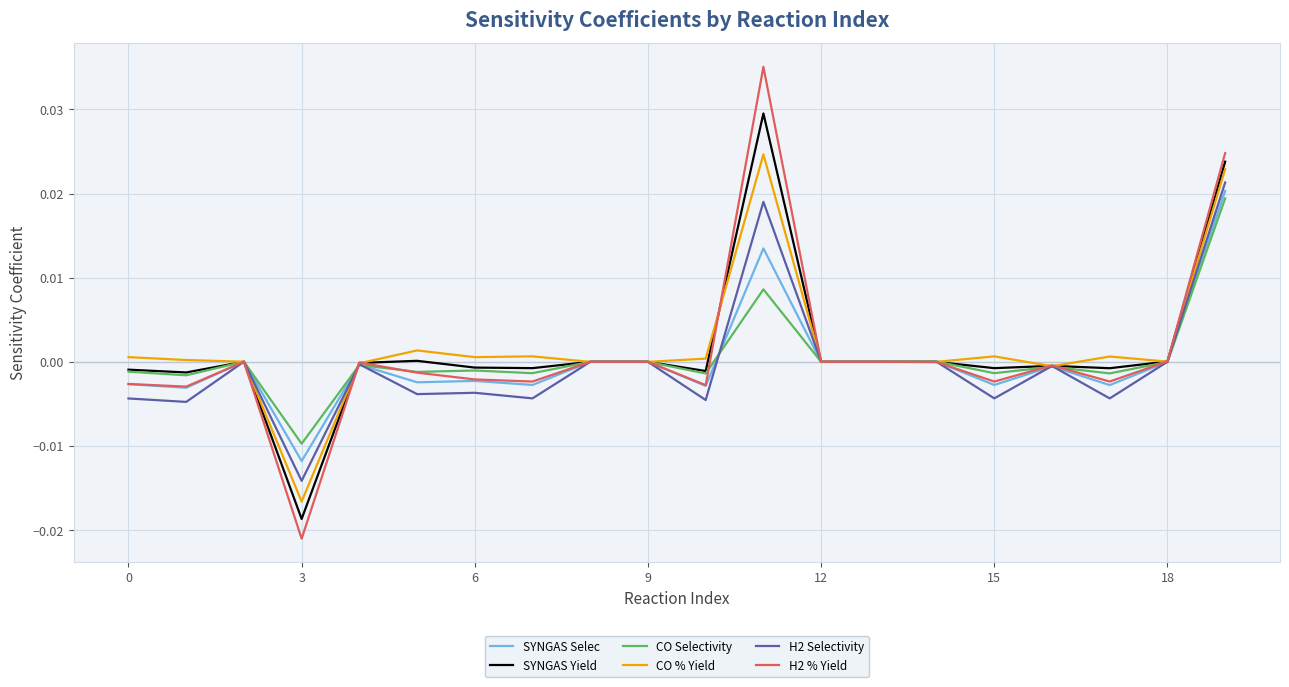

Which series has the widest spread of values?

H2 % Yield